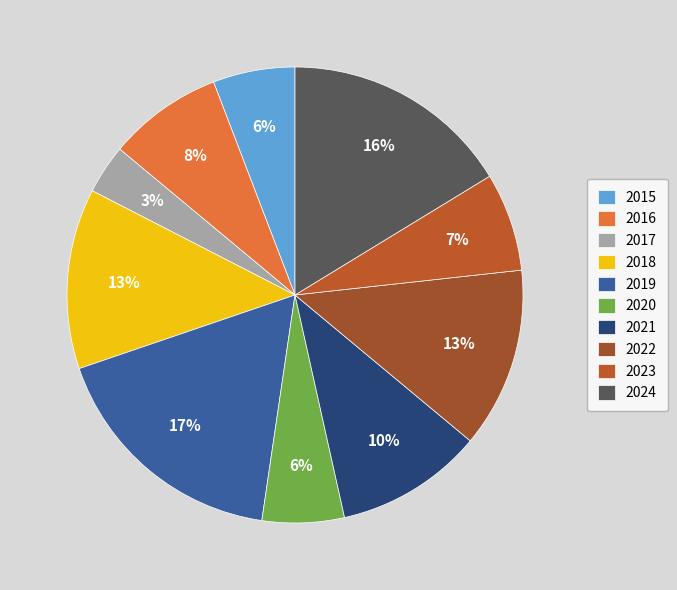

To the nearest percent, what percentage of the pie is 2015?

6%